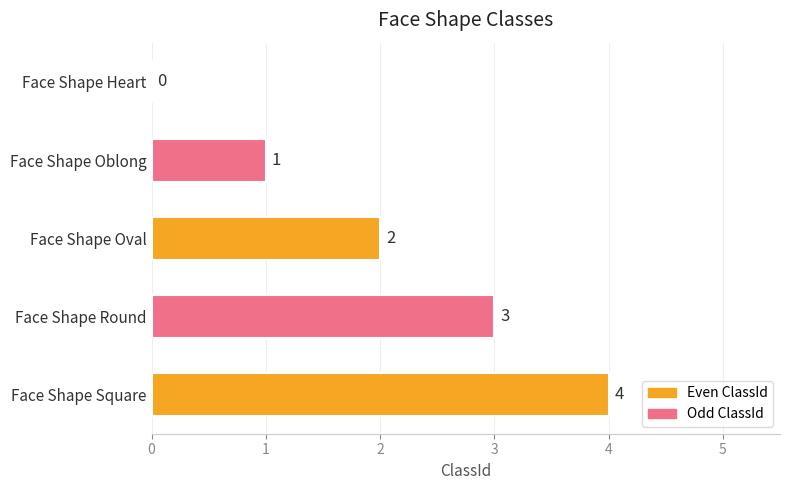

At which label is the value closest to 2?

Face Shape Oval